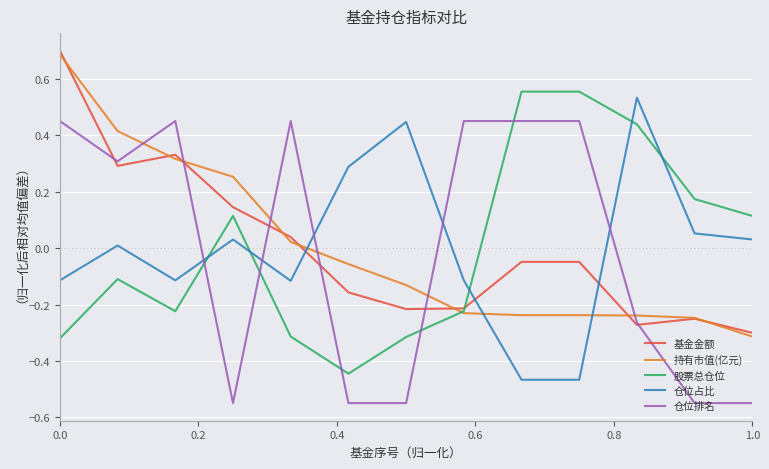

What is the difference between the maximum and second lowest values in the 基金金额 series?

1.0